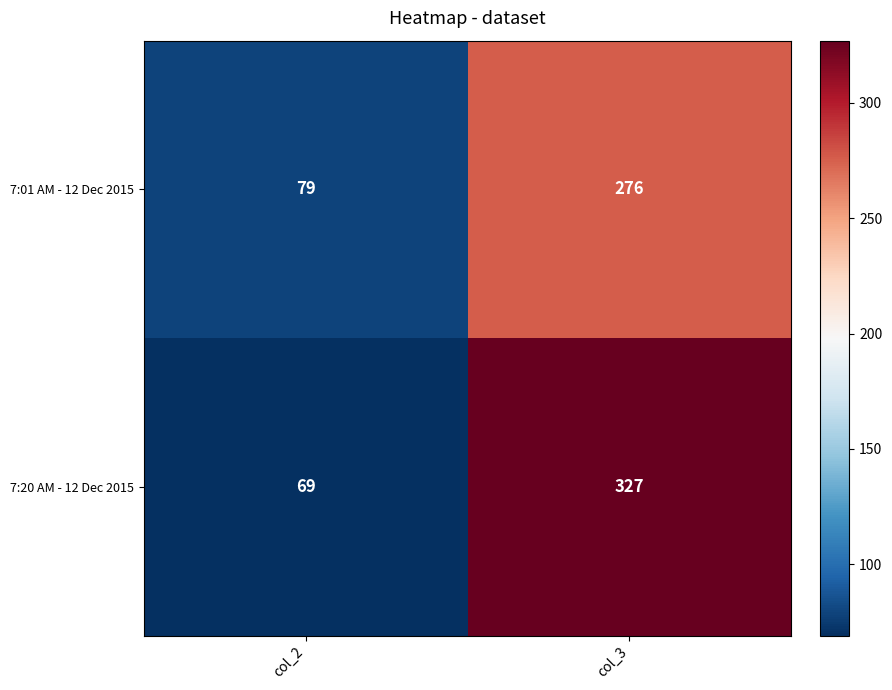

How many data points does each series have?

2